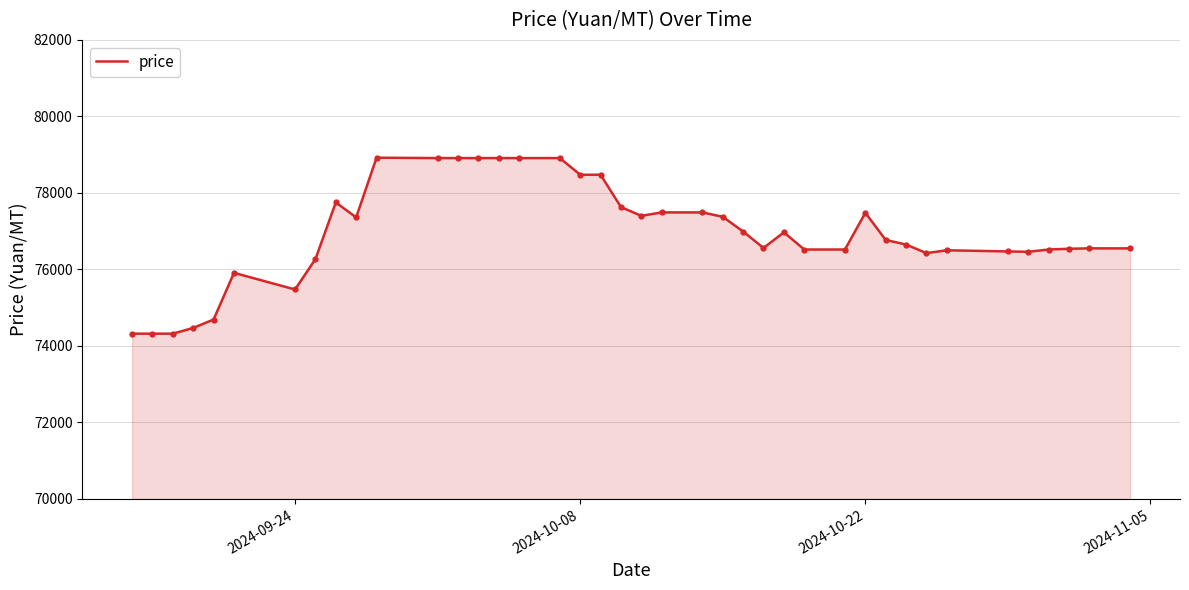

What is the greatest value displayed?

78920